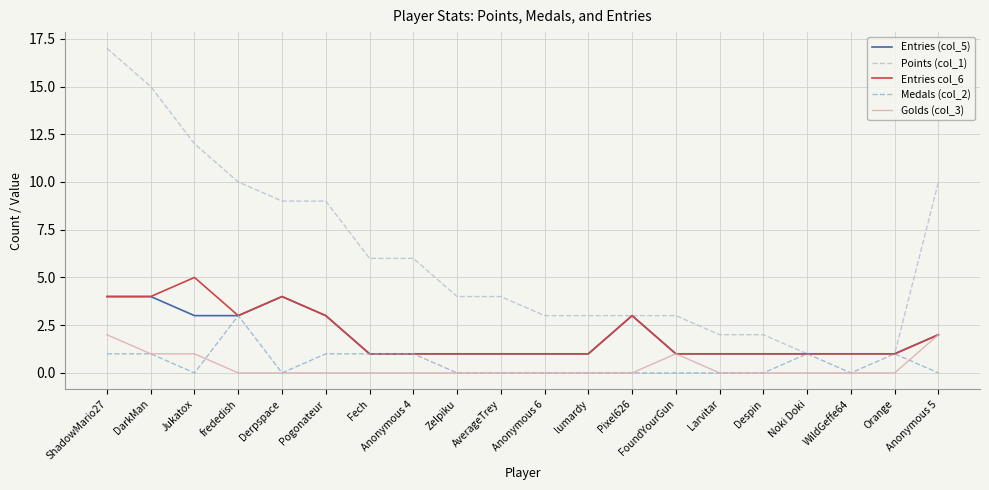

How many lines are shown in the chart?

5